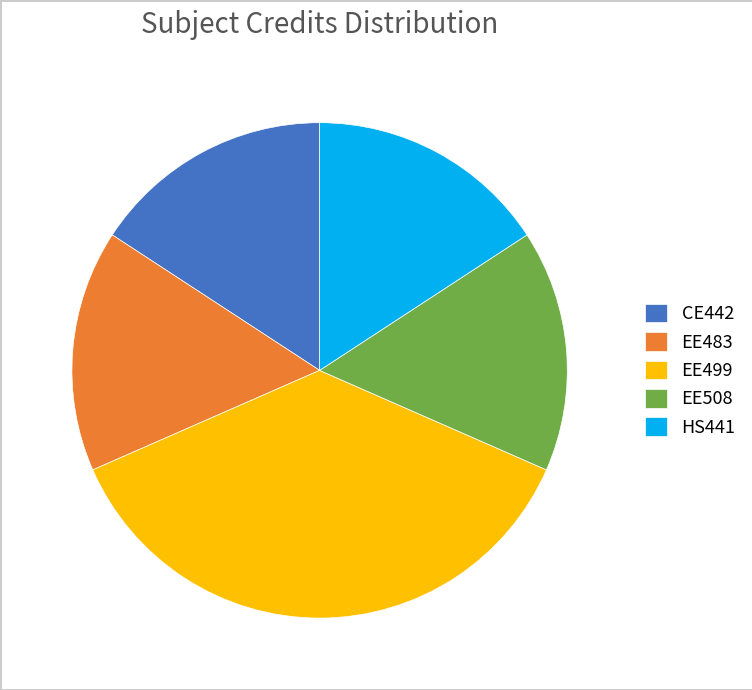

What is the largest slice in the pie chart?

EE499